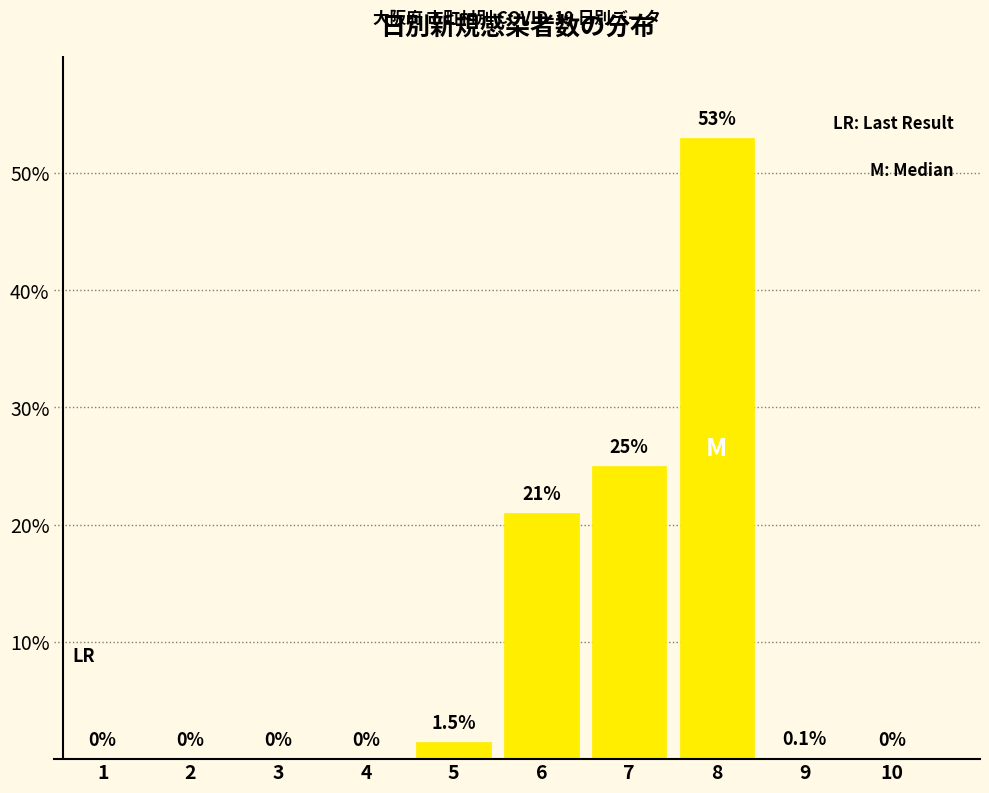

Reading left to right, extract all data points from this chart.

1=0.0	2=0.0	3=0.0	4=0.0	5=1.5	6=21.0	7=25.0	8=53.0	9=0.1	10=0.0